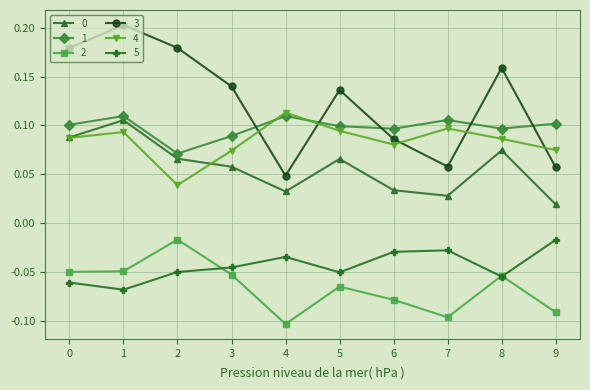

Between which two adjacent categories do 4 and 3 first intersect?

3 and 4